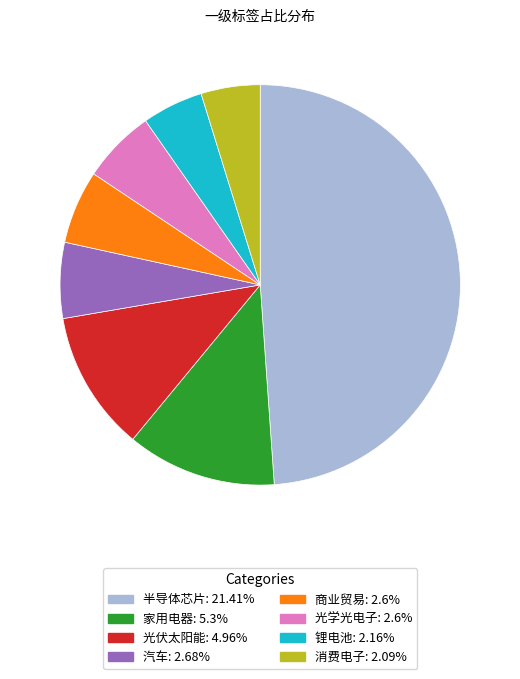

Is the sum of 商业贸易: 2.6% and 半导体芯片: 21.41% greater than half?

Yes